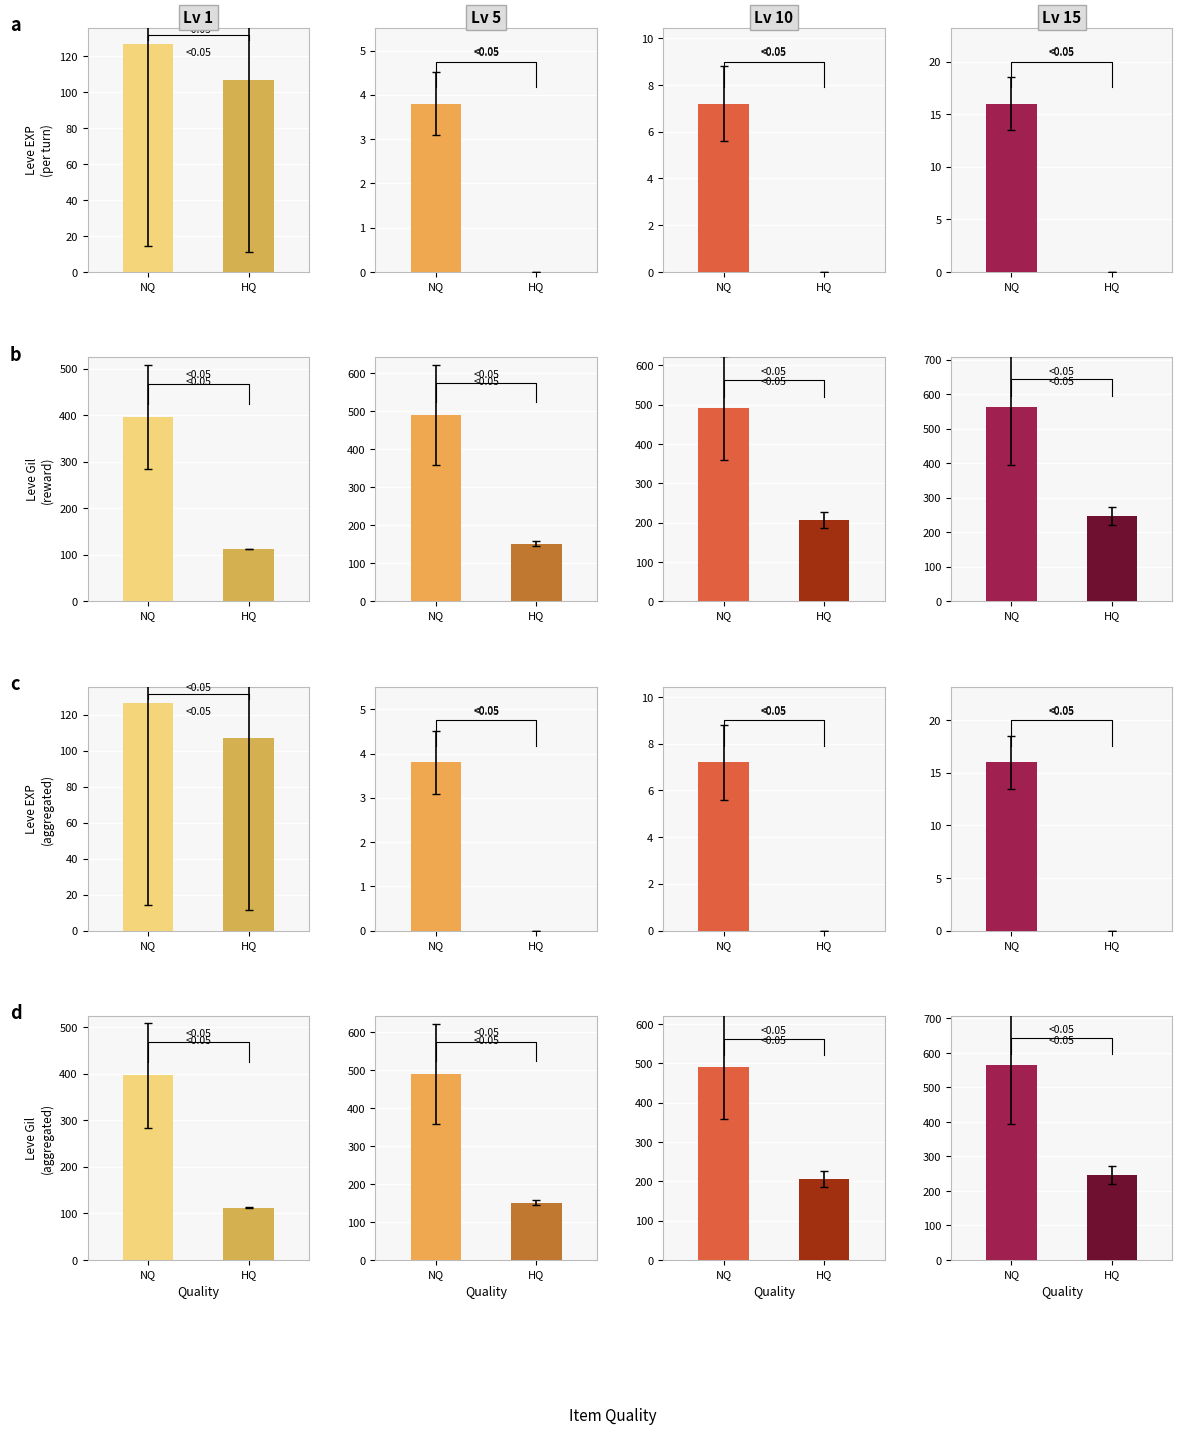

Which series has the widest spread of values?

Leve Gil